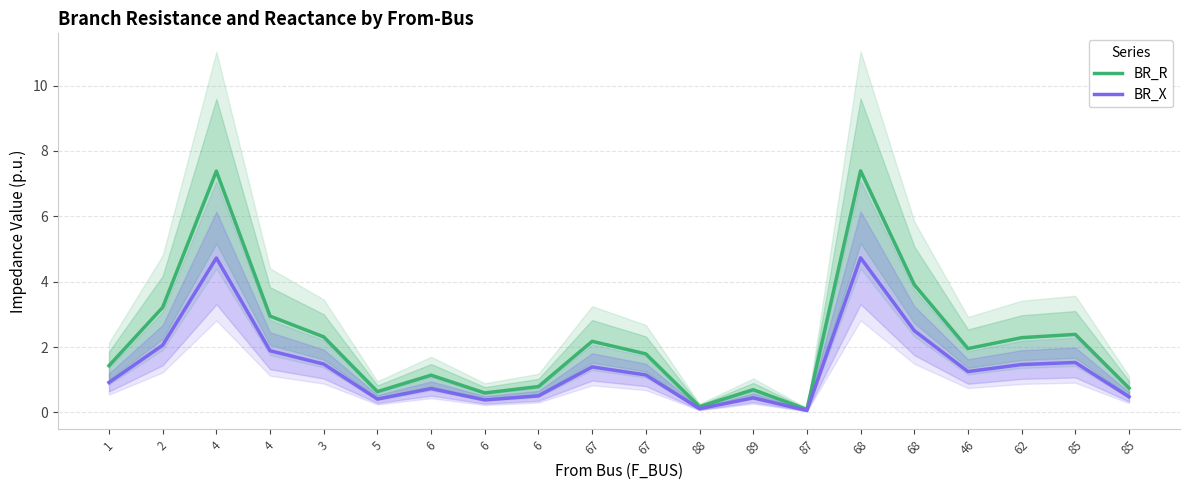

What is the total value across all series at 2?

5.3